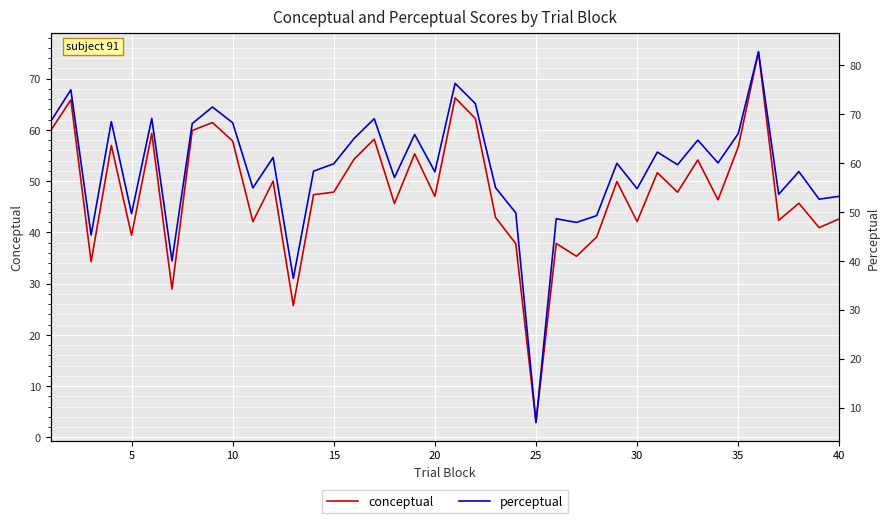

True or false: conceptual has more than 2 points higher than both neighbors.

True